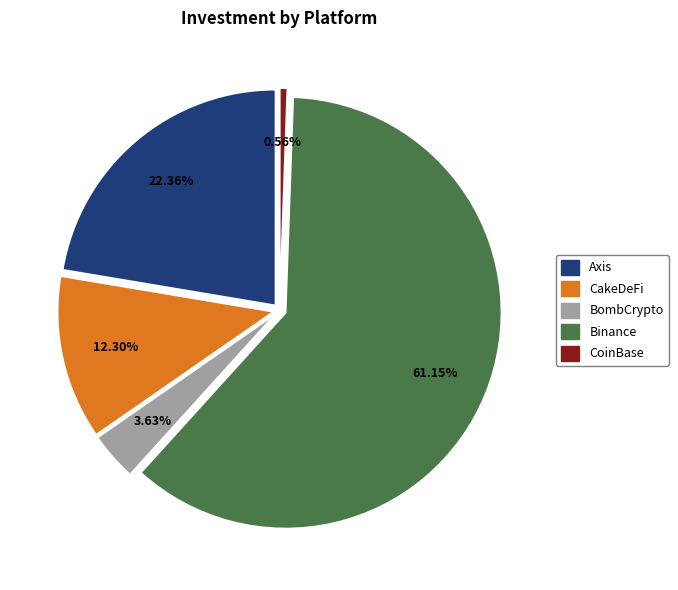

What is the total percentage of CoinBase and Axis?

22.9%